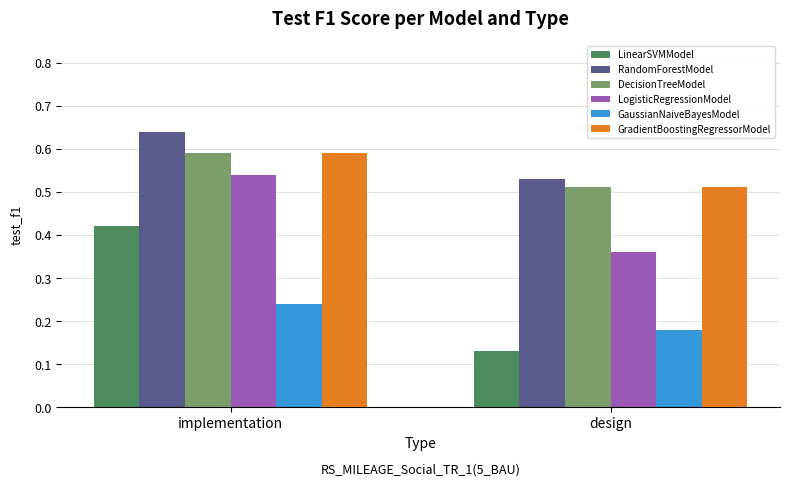

At which category is the sum across all series the highest?

implementation